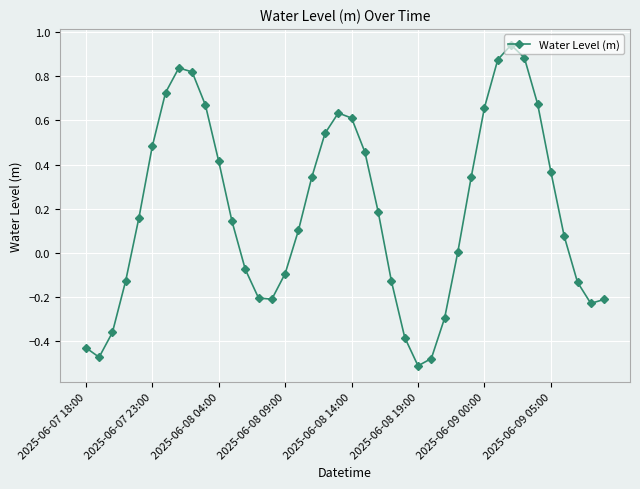

How many interior local peaks (higher than both neighbors) does the data have?

3